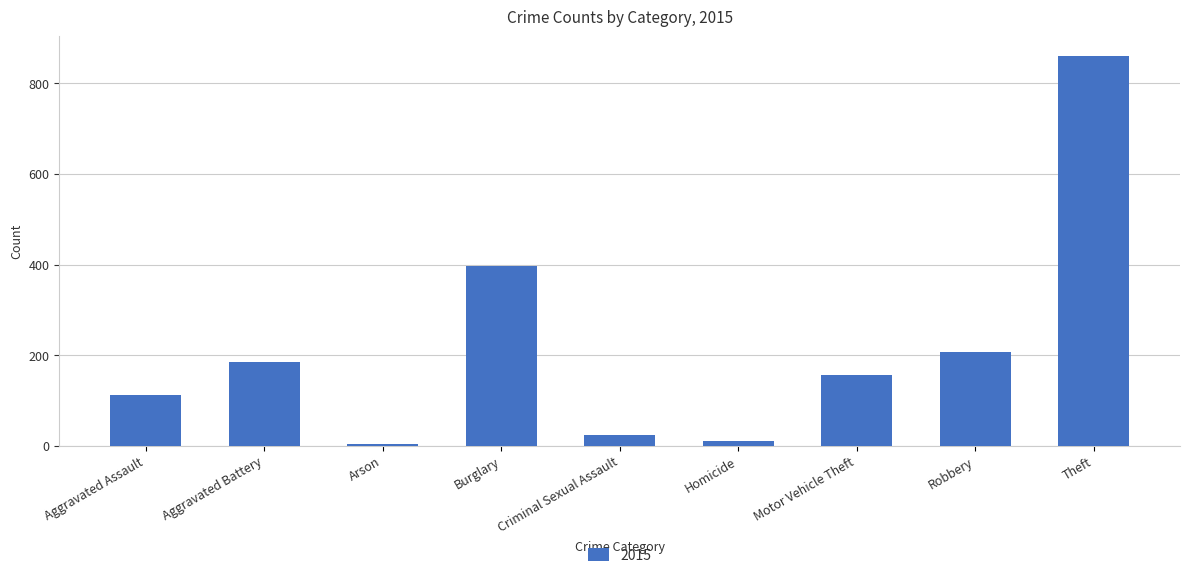

Is it true that the value at Aggravated Assault is 180?

False